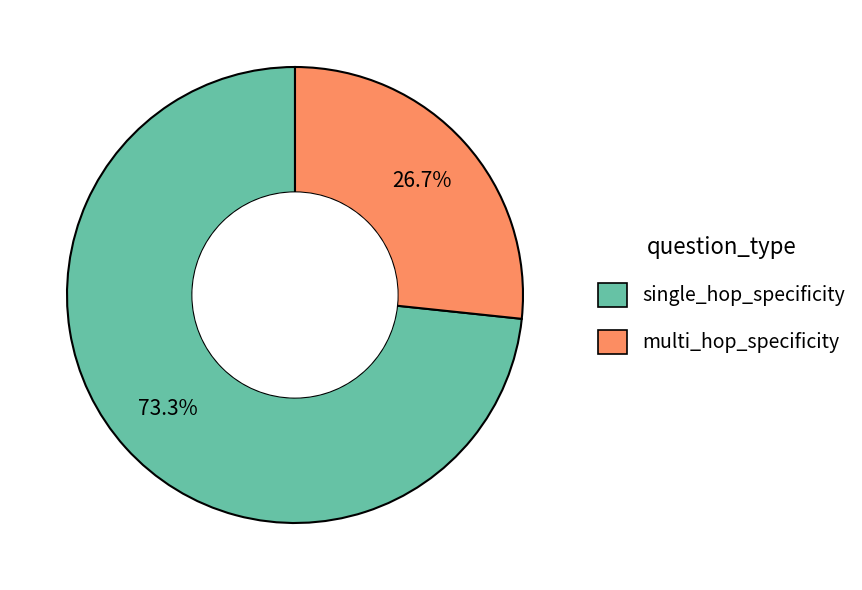

Rank the categories by value from lowest to highest.

multi_hop_specificity, single_hop_specificity